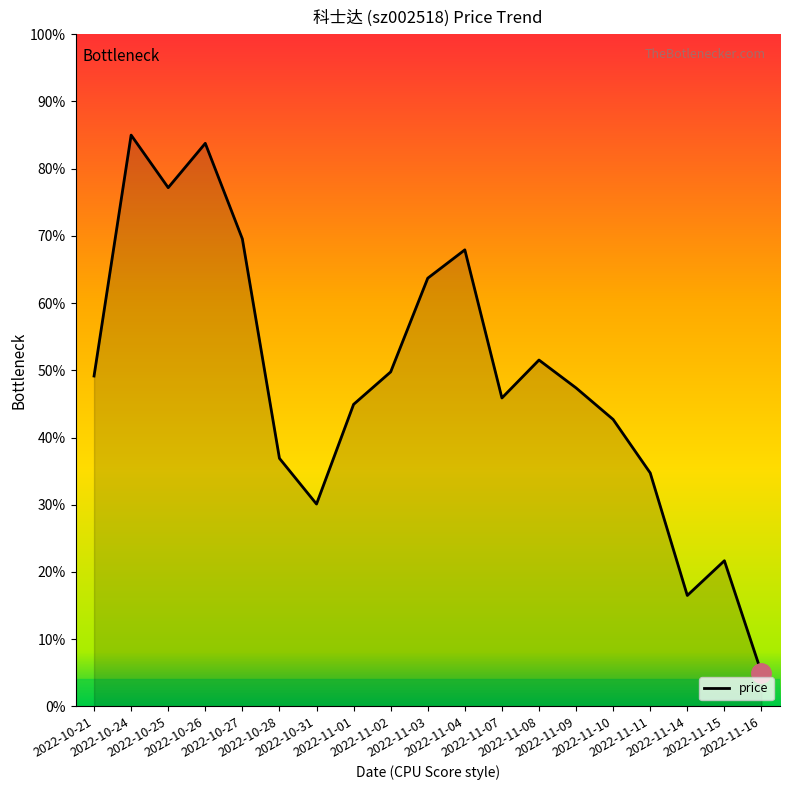

What position from the right is 2022-10-24?

18